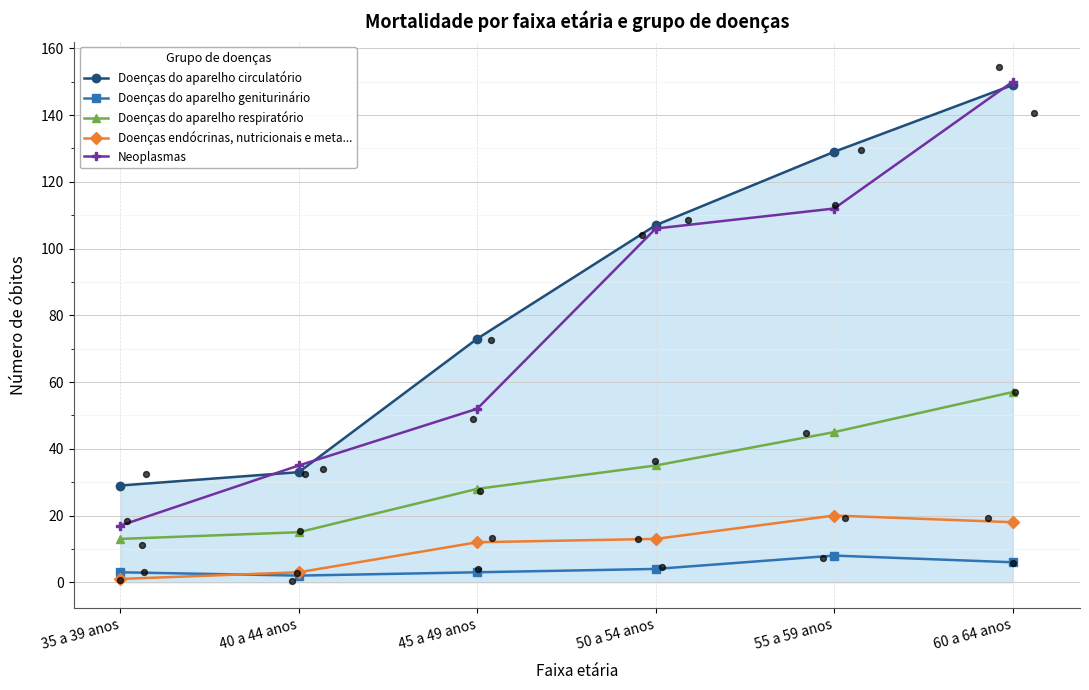

Which series has the widest spread of Y values?

Neoplasmas